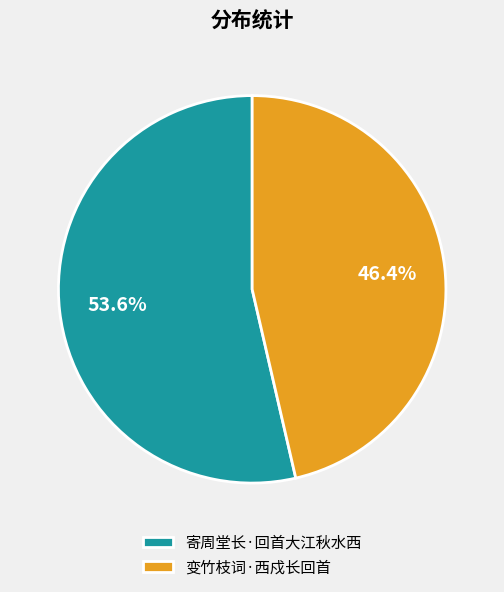

To the nearest percent, what portion does 变竹枝词·西戍长回首 represent?

46%